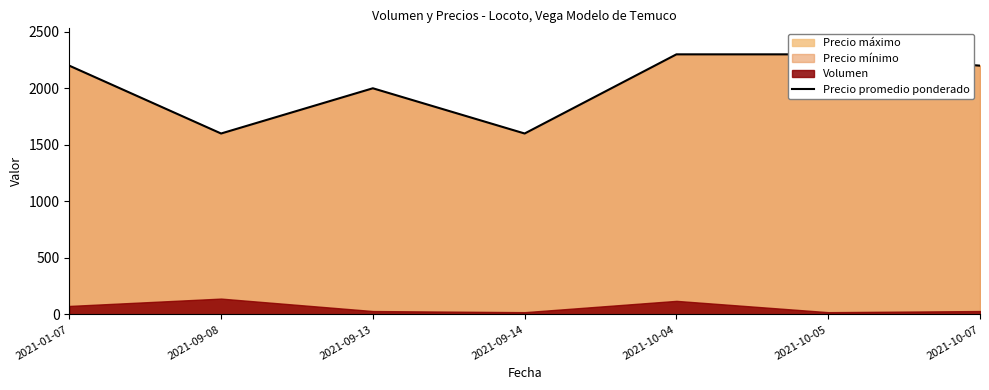

How many lines are shown in the chart?

1